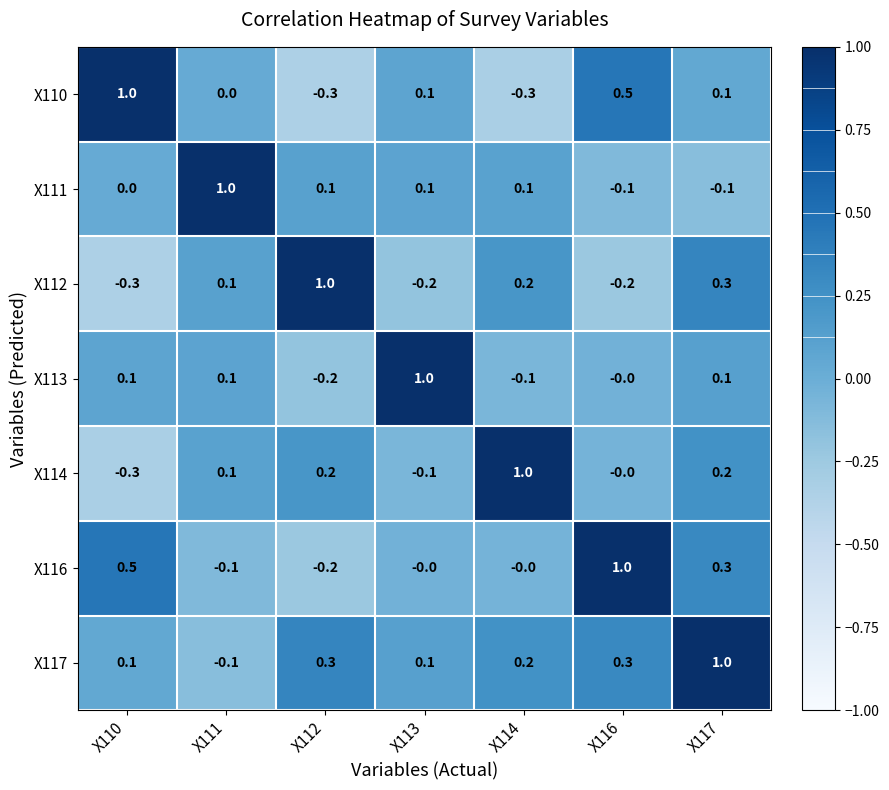

What is the minimum value shown in the chart?

-0.3